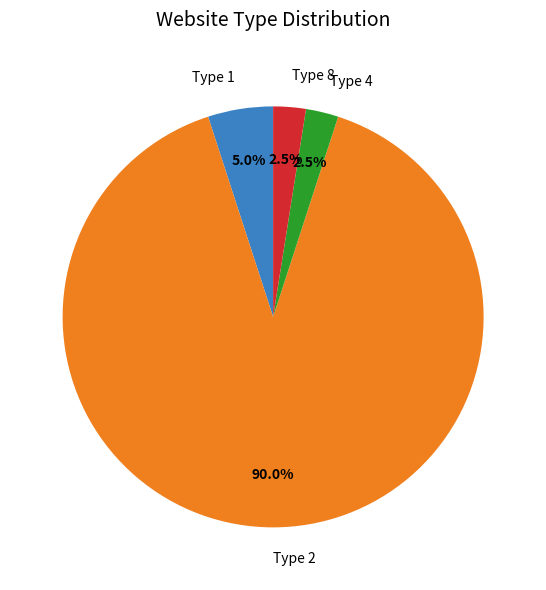

Does Type 2 account for over 50% of the chart?

Yes